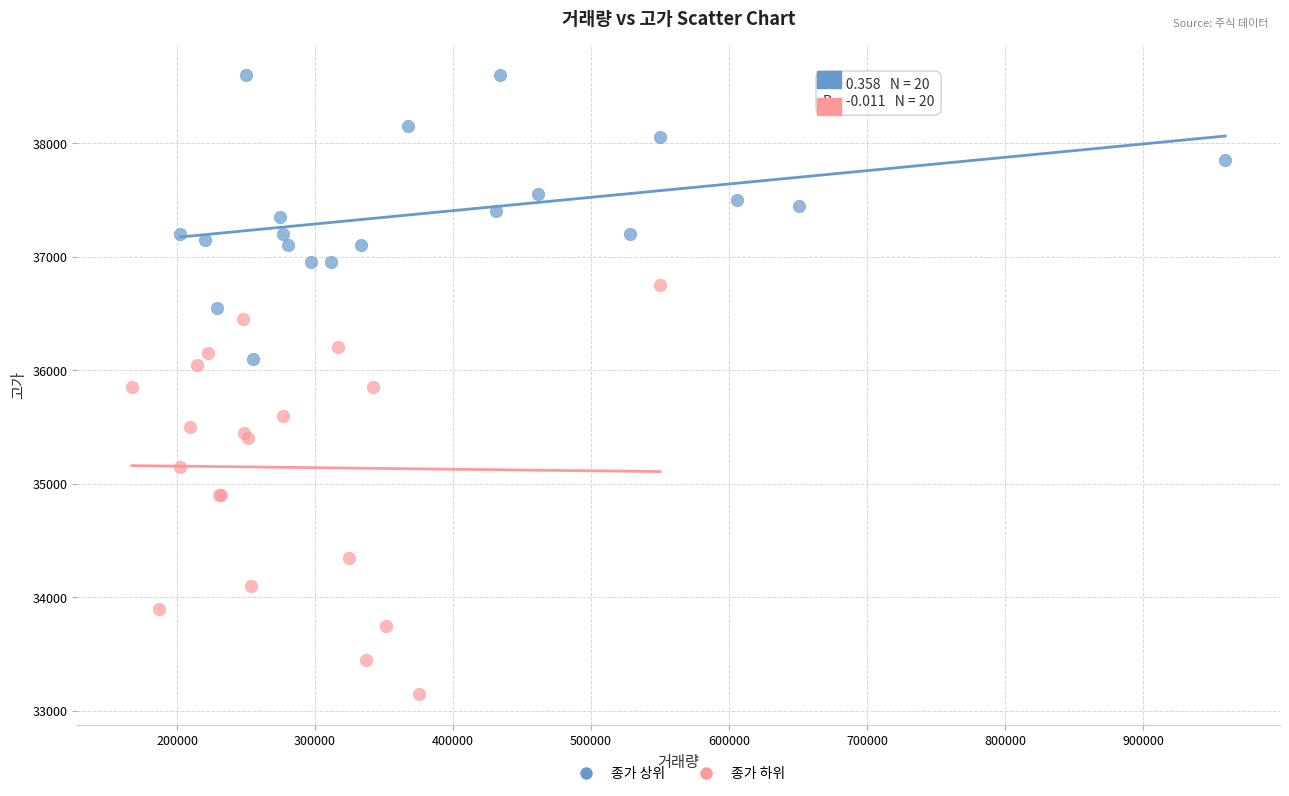

What are all the series names shown in the legend?

종가 상위, 종가 하위